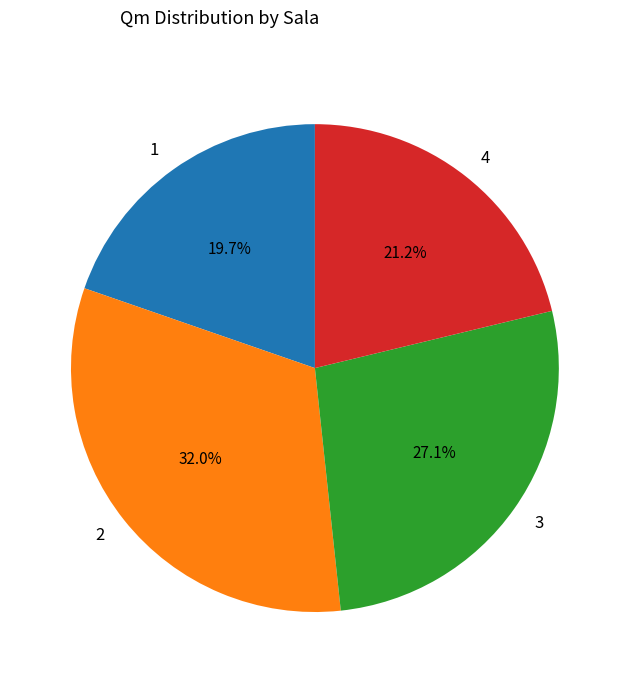

How many slices are in this pie chart?

4